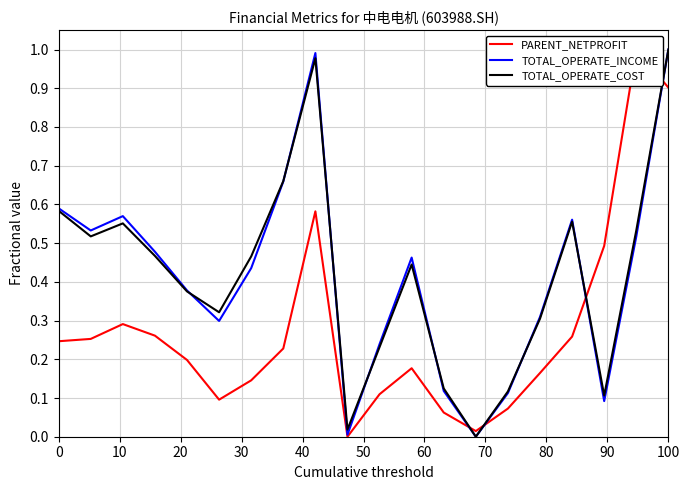

What is the average value of the PARENT_NETPROFIT series?

0.3